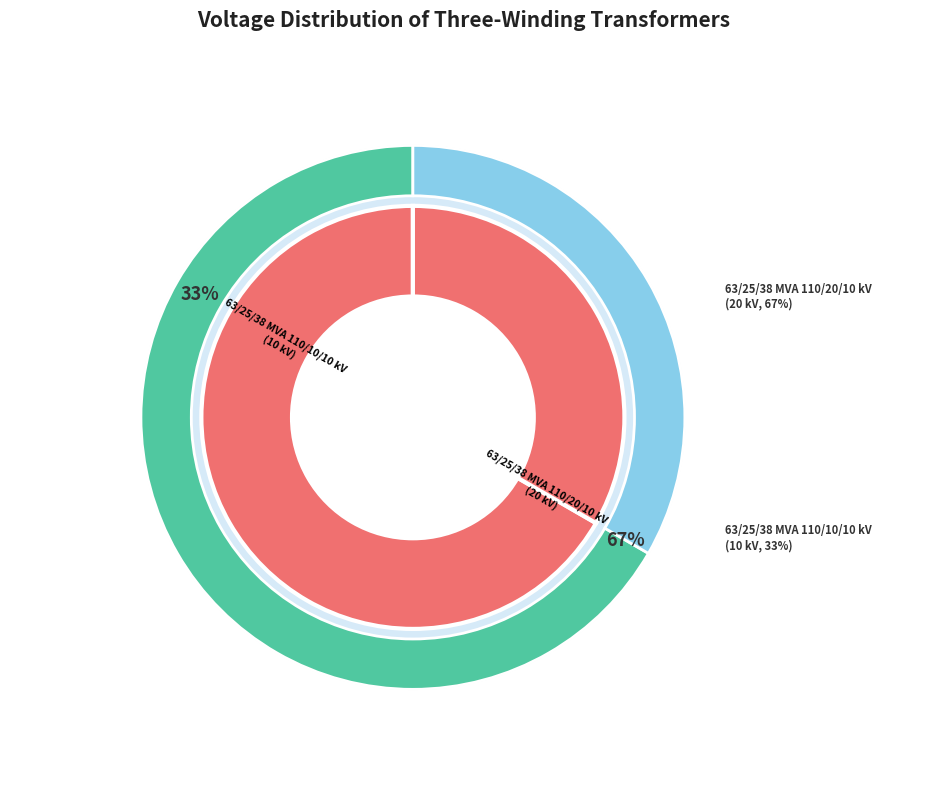

True or false: 63/25/38 MVA 110/10/10 kV accounts for 20% of the total.

False